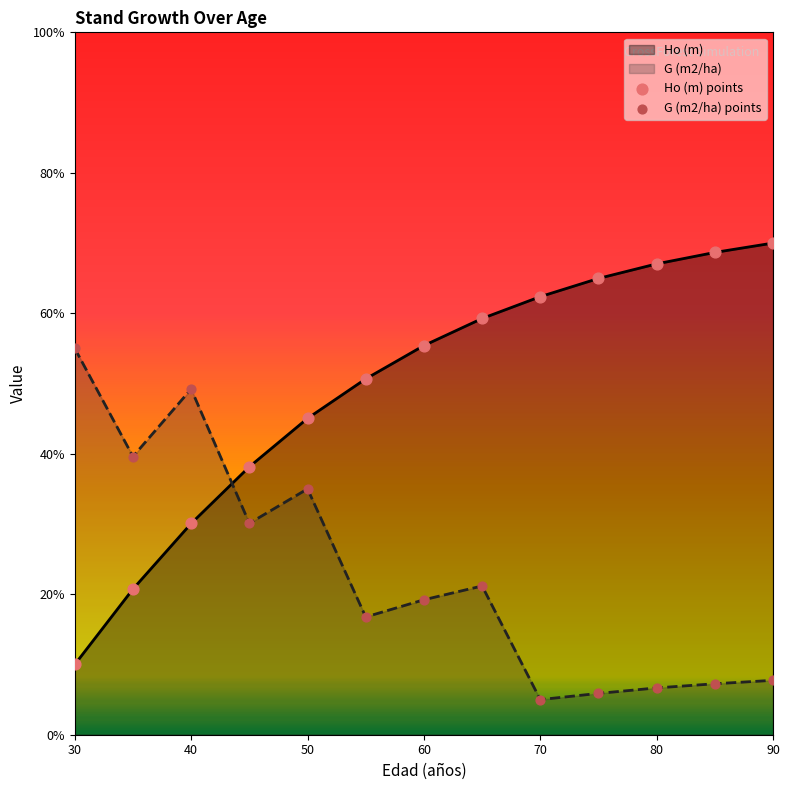

Which series contains the lowest Y value?

G (m2/ha) points